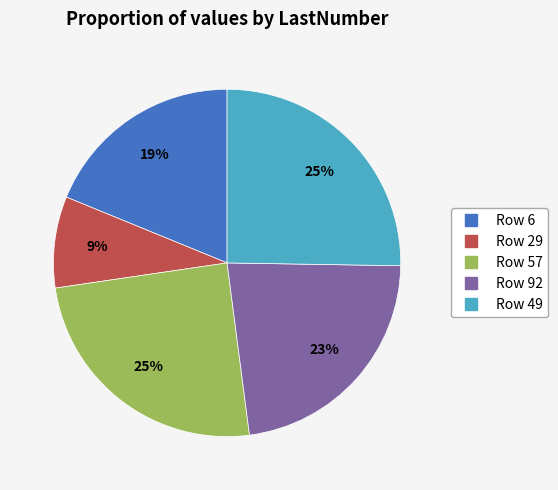

Is there any slice that represents more than half of the pie?

No